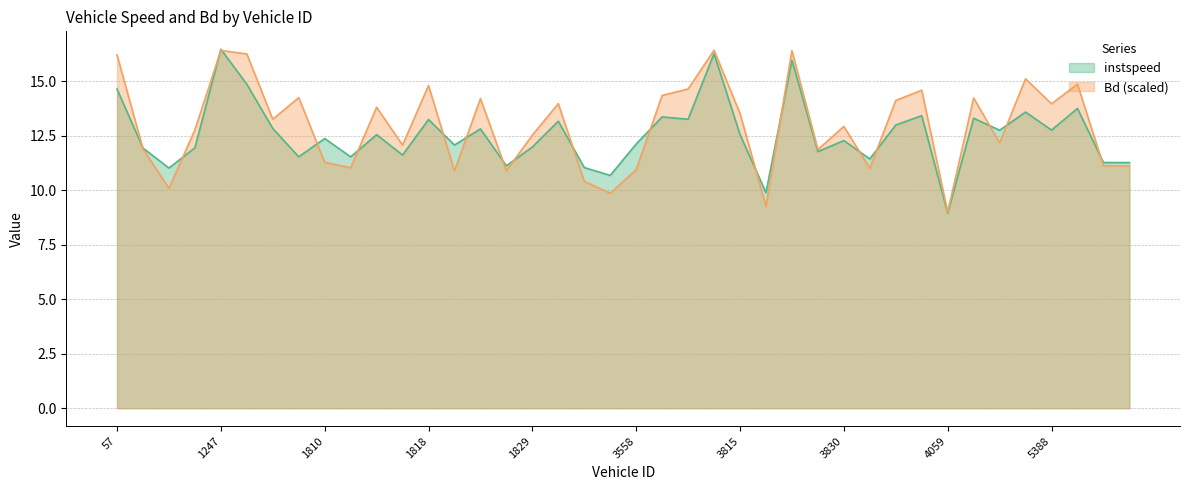

At which category is the sum across all series the highest?

1247